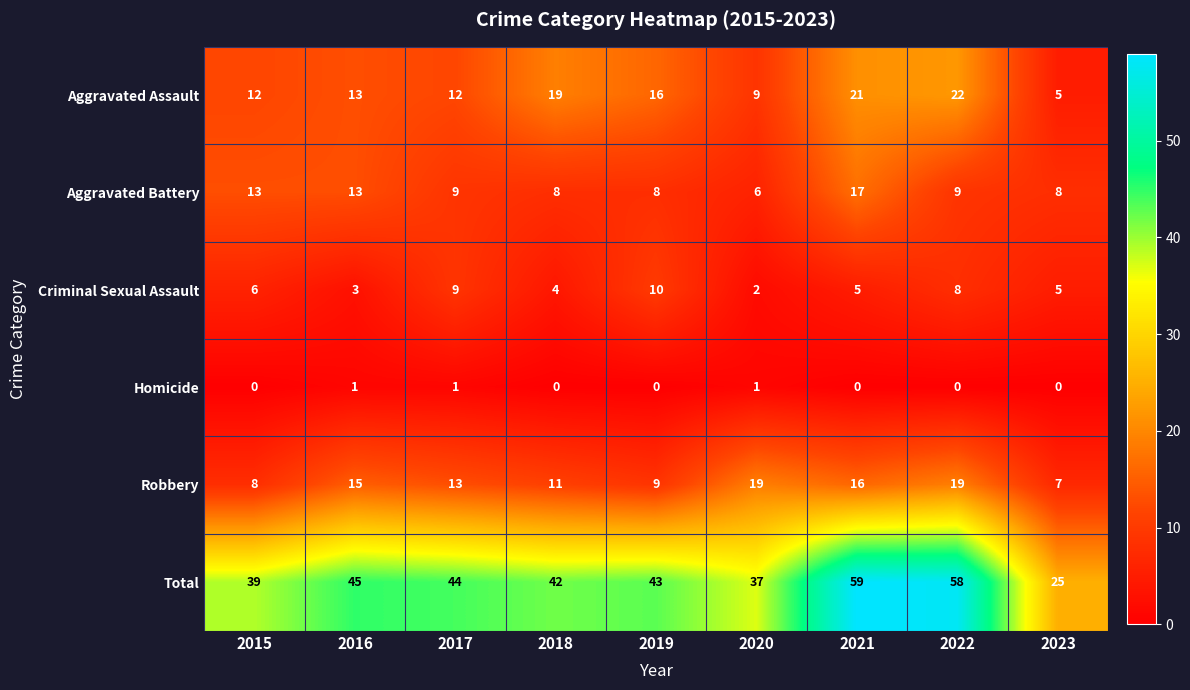

At 2018, list the series in order from smallest to largest.

Homicide, Criminal Sexual Assault, Aggravated Battery, Robbery, Aggravated Assault, Total